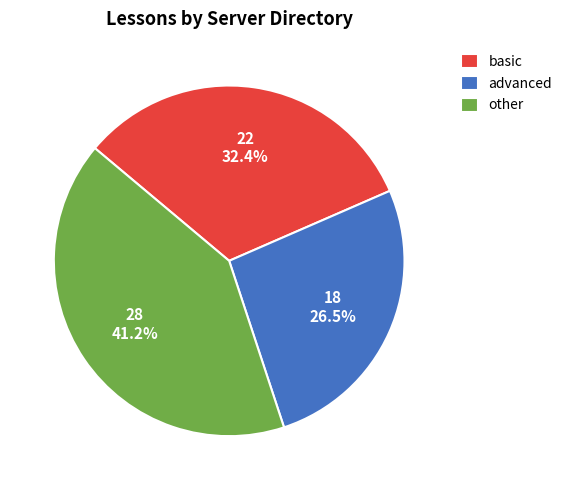

To the nearest percent, what is the average slice percentage?

33%